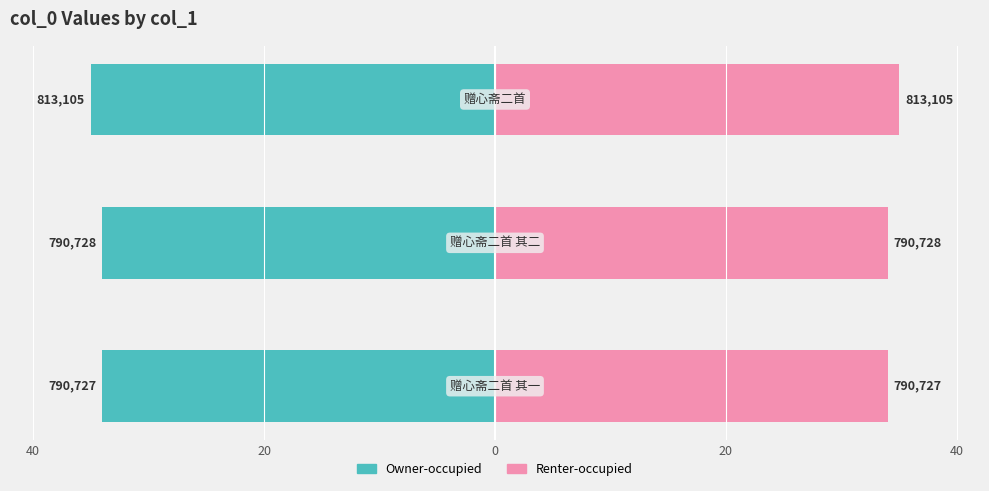

What is the difference between the maximum and minimum values in the col_0 (right) series?

1.0